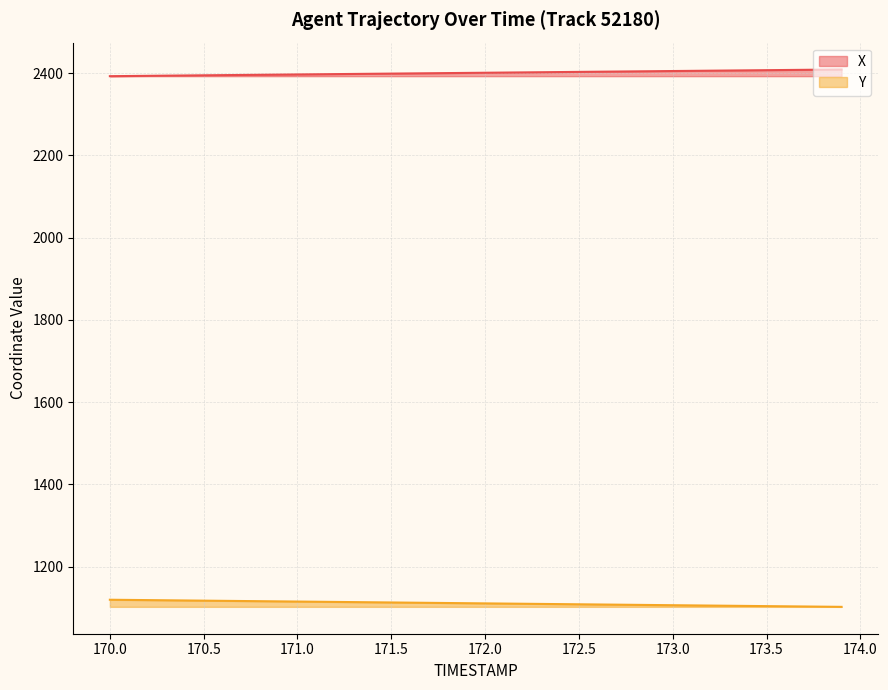

What is the smallest value displayed?

1102.6